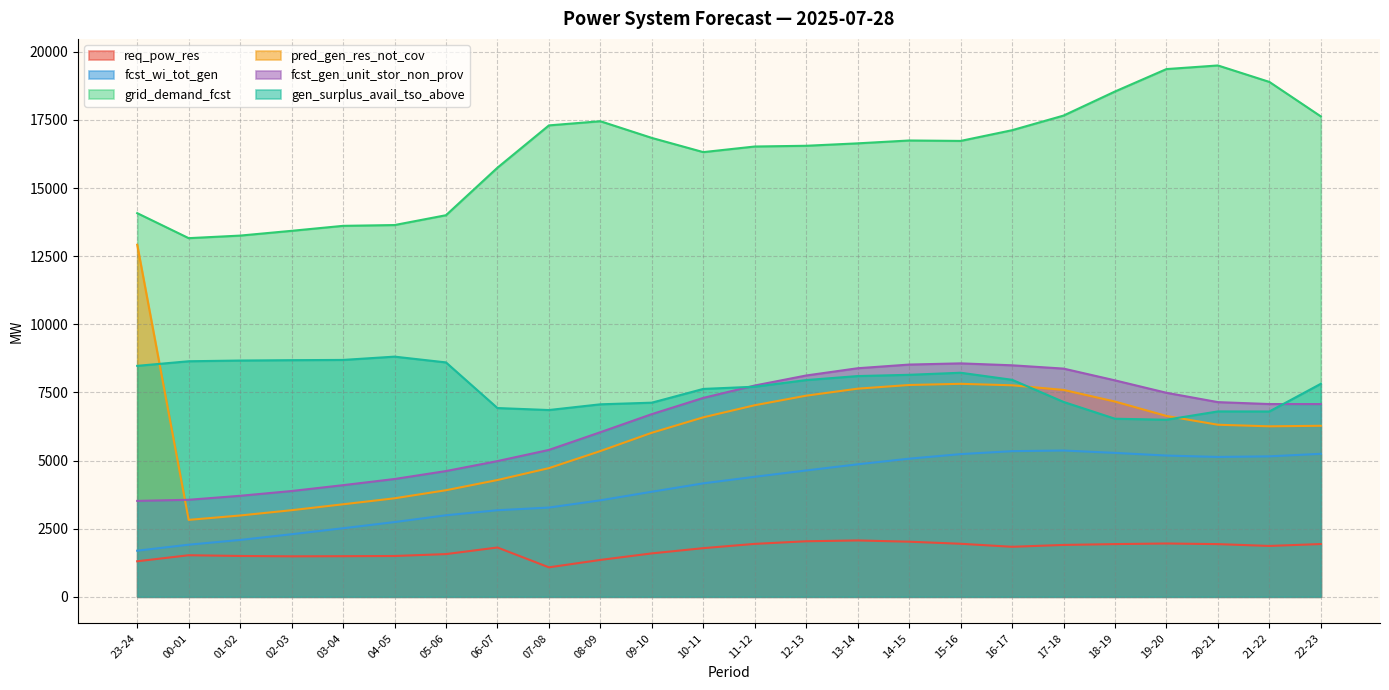

Which label corresponds to the largest value in the chart?

20-21